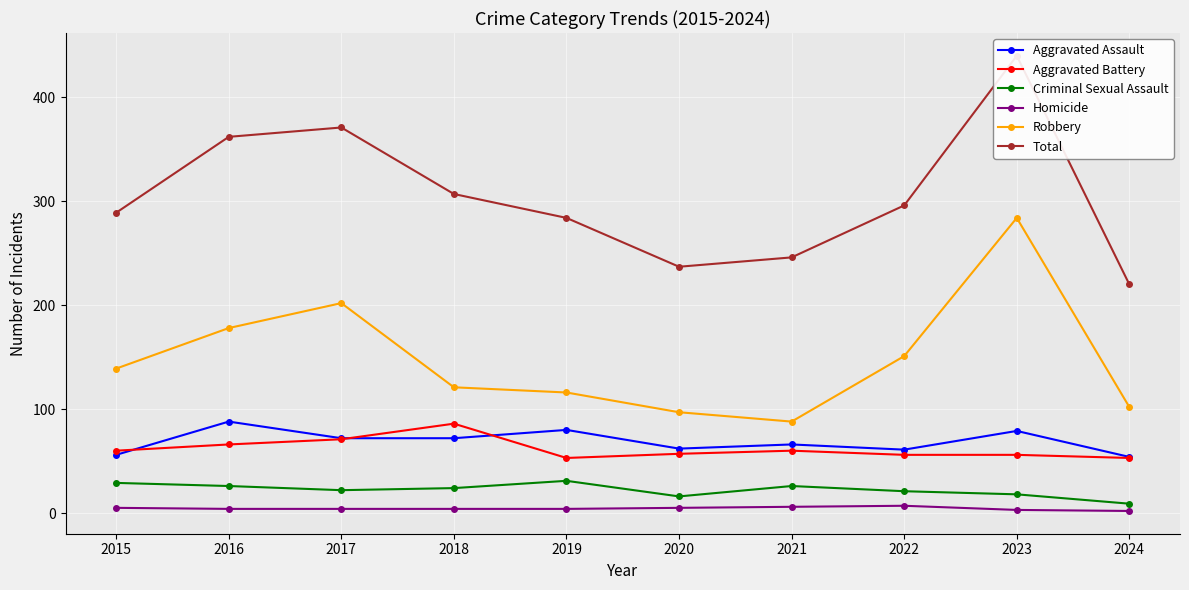

How many series are shown in this chart?

6